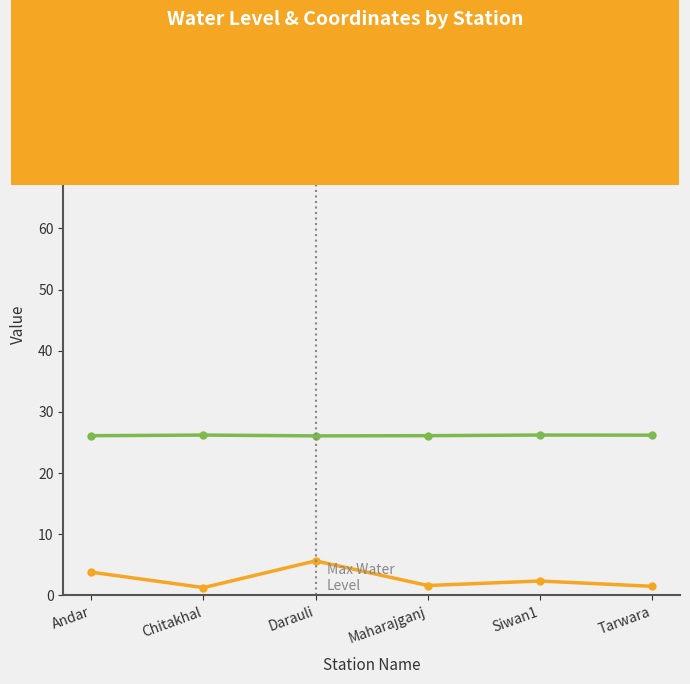

What is the minimum value for lat?

26.1